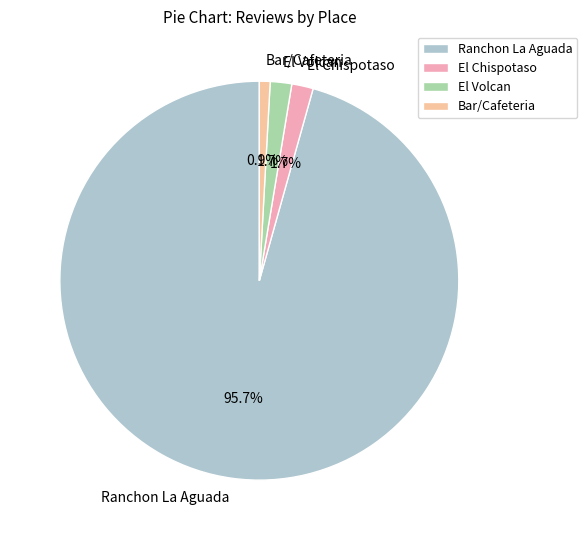

What percentage is the Bar/Cafeteria slice, to the nearest percent?

1%